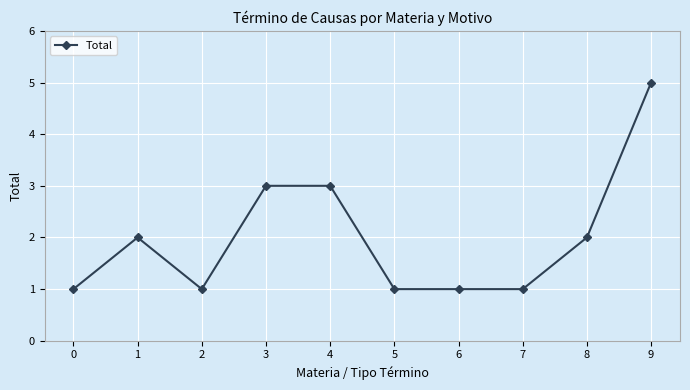

Between 0 and 9, which is larger?

9